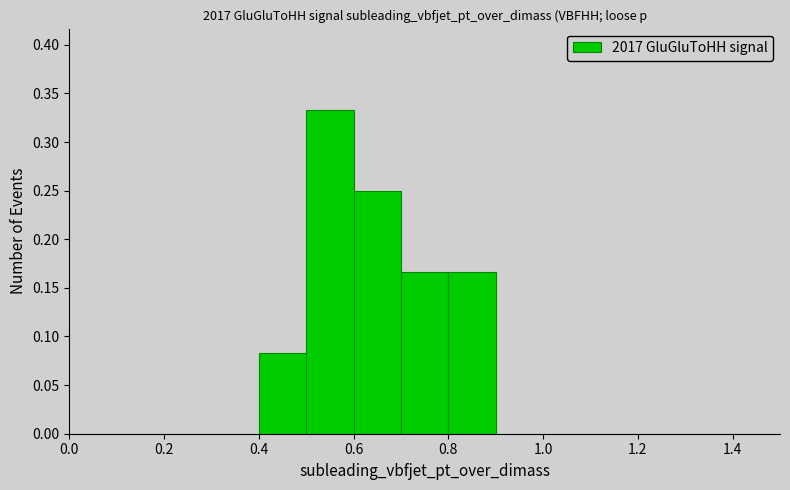

What is the height of the bar covering 0.7 to 0.8 on the x-axis? The values are not printed on the chart, so give them approximately, as read against the axis.

0.165